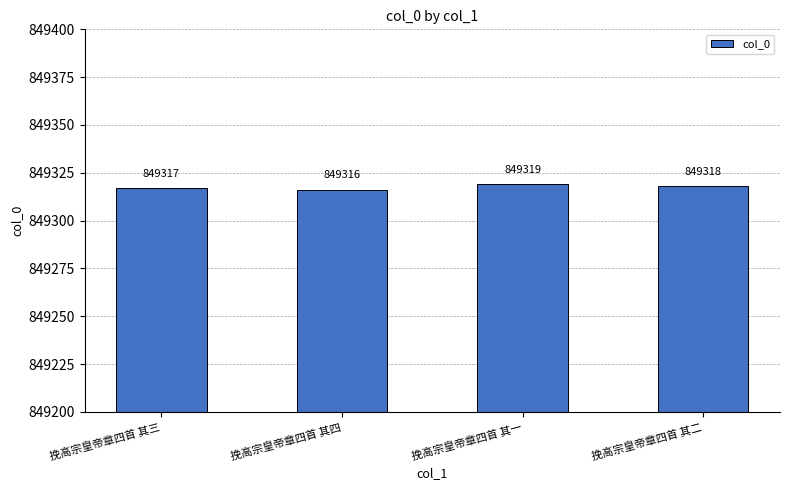

At which label is the value closest to 849317?

挽高宗皇帝章四首 其三